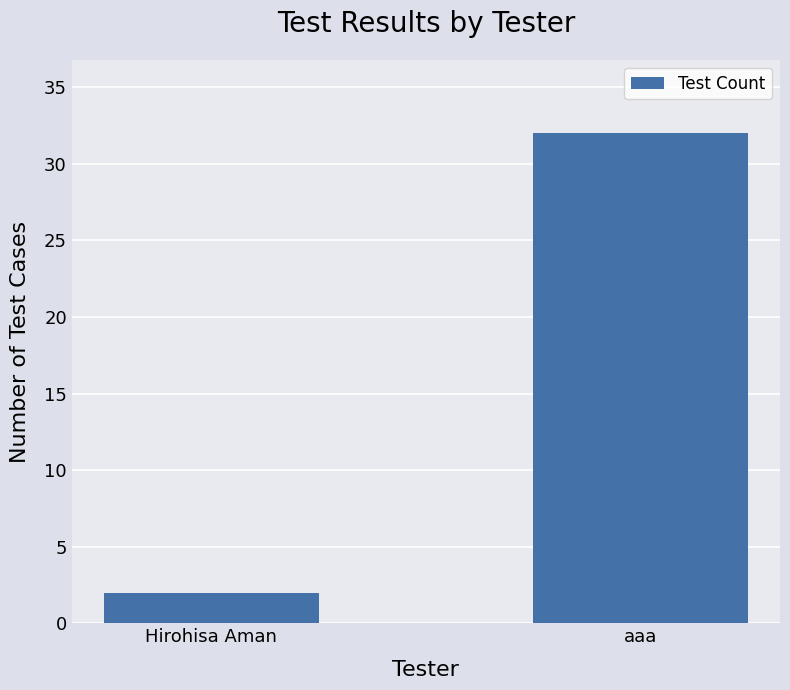

The value at aaa is 13. True or false?

False